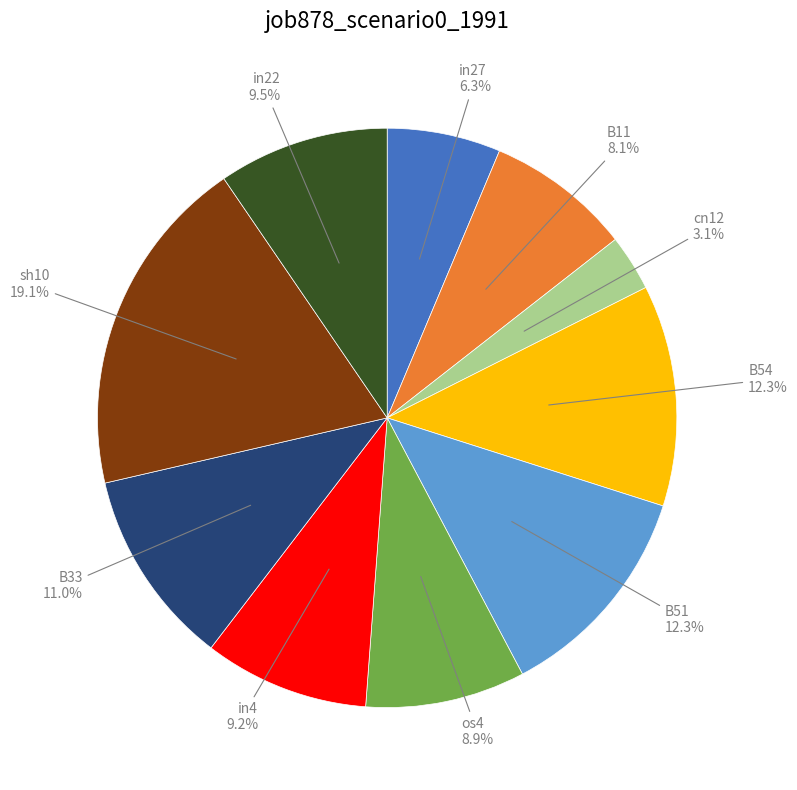

Is there a majority slice in this chart?

No